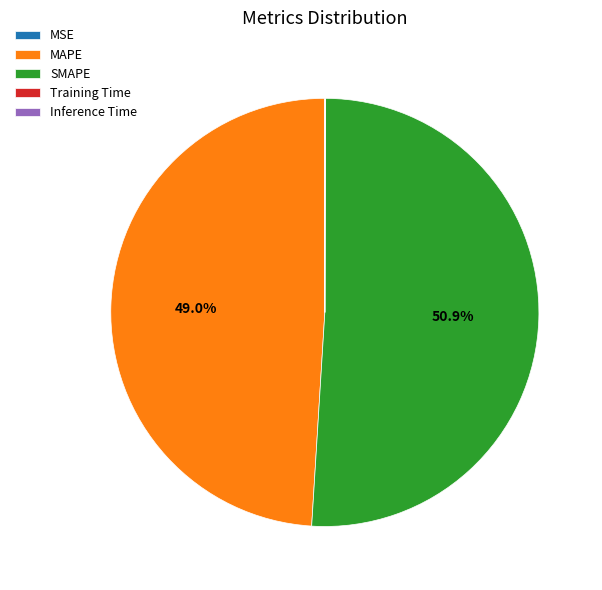

What is the largest slice in the pie chart?

SMAPE